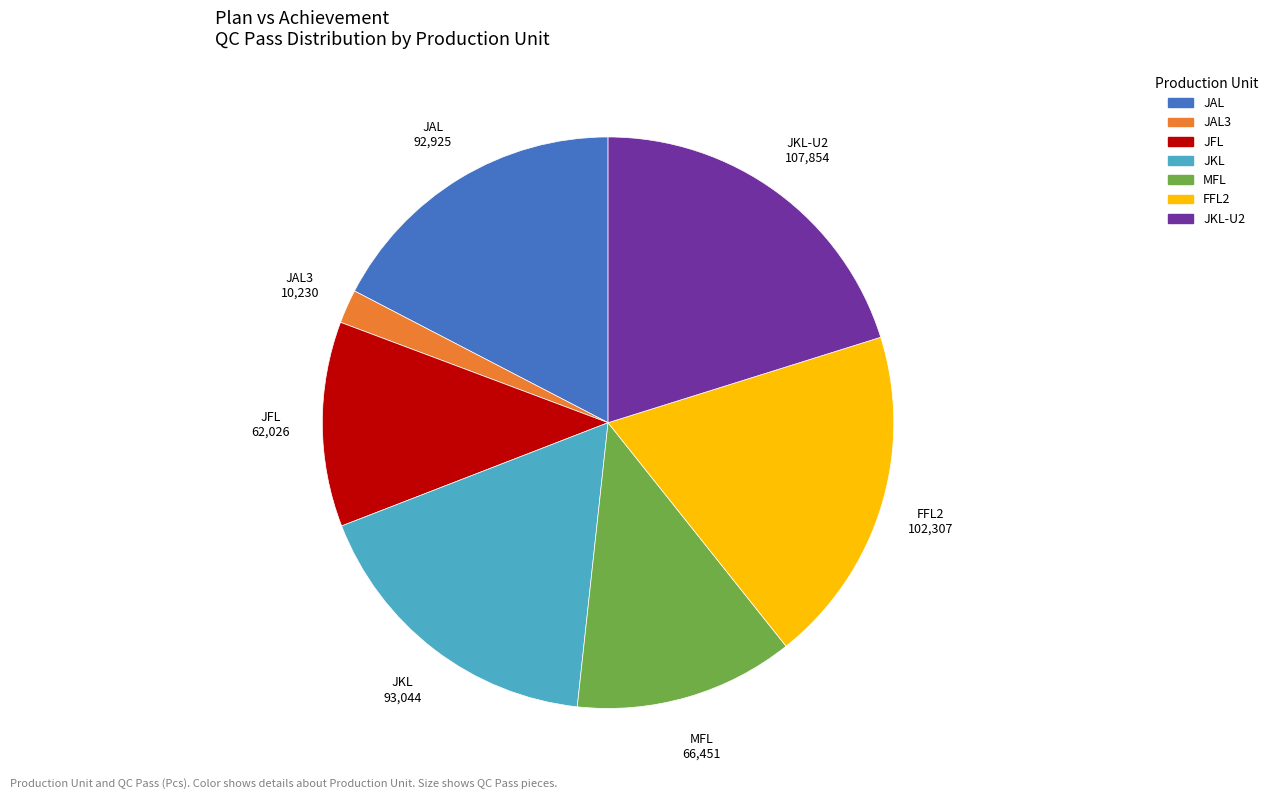

Approximately how many times larger is the value at MFL compared to JAL?

0.7